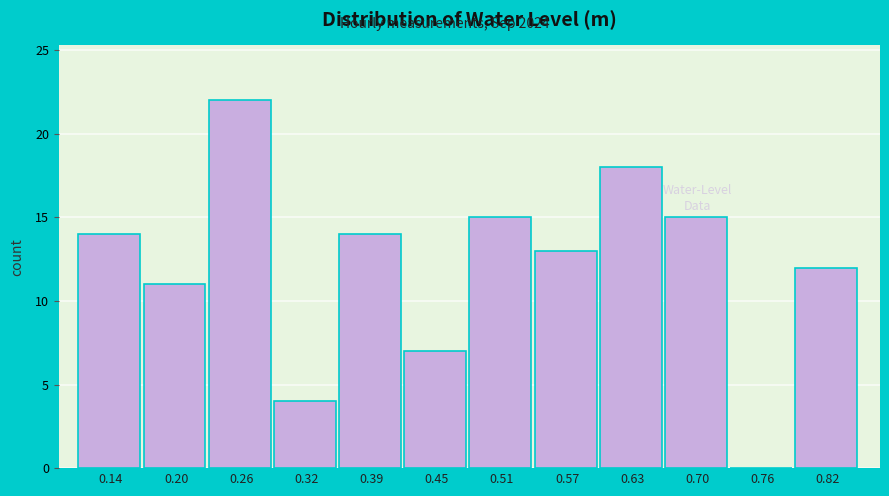

How tall is the bar that spans 0.42 to 0.48 on the x-axis? Neither the bar edges nor the heights are printed on the chart, so give them approximately, as read against the axes.

7